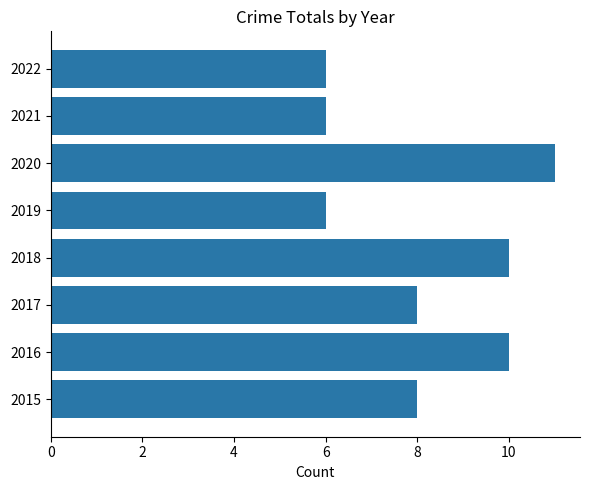

Count the number of data series in this chart.

1